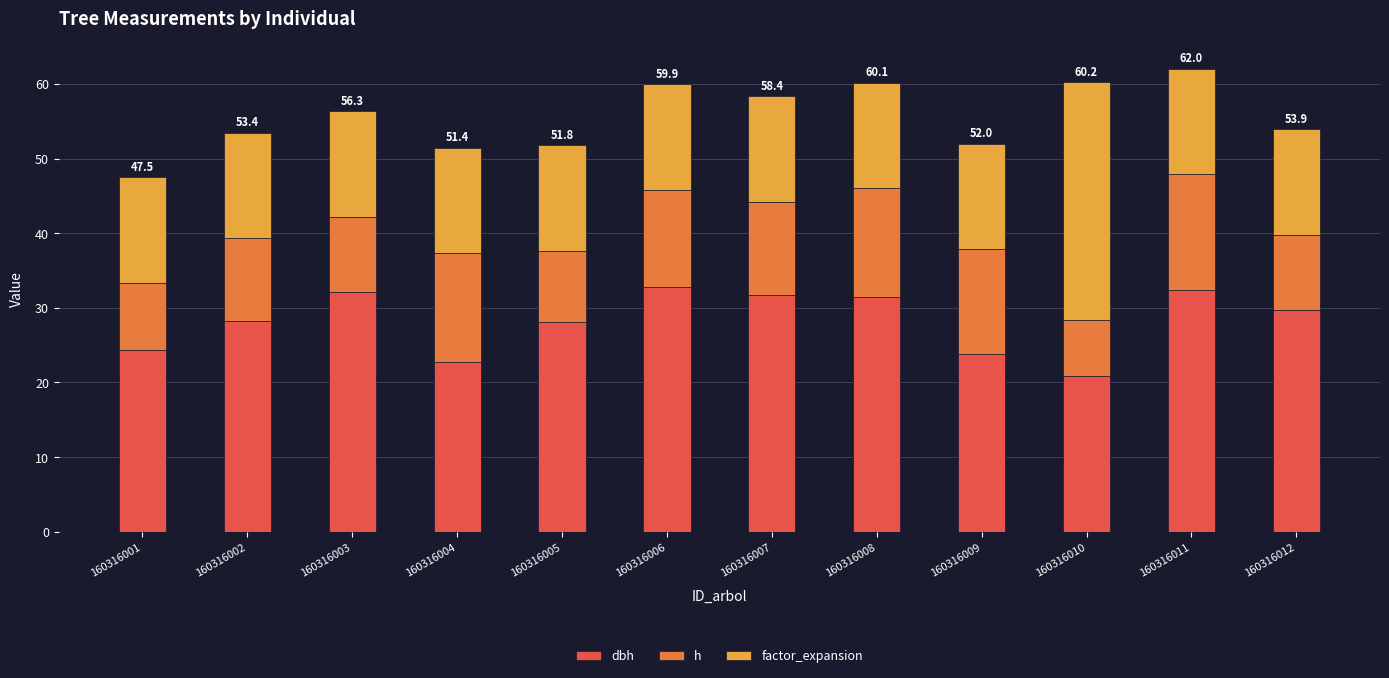

What is the total value across all series at 160316002?

53.5